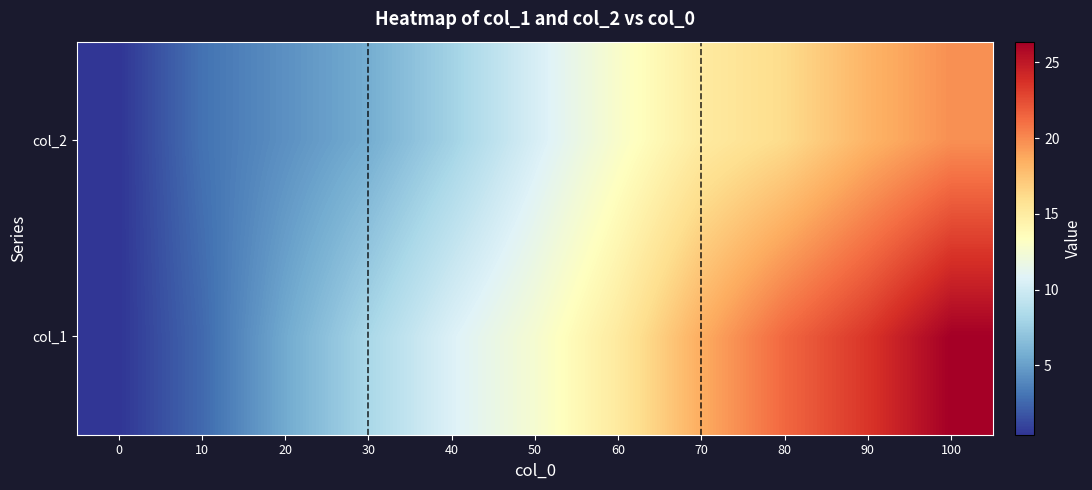

At 90, list the series in order from smallest to largest.

col_2, col_1